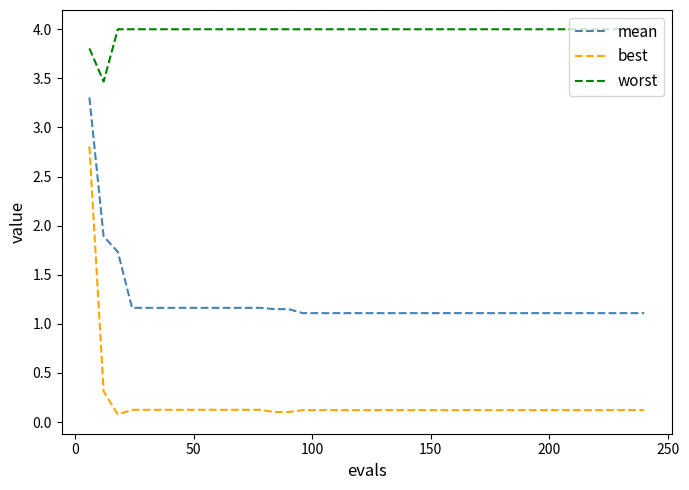

List the series in order of their overall mean, lowest first.

best, mean, worst